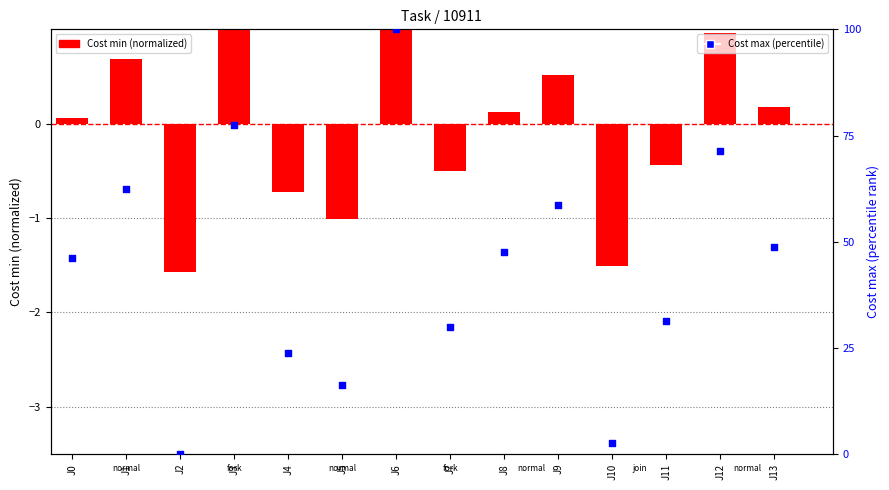

At how many categories does at least one series exceed 26?

10